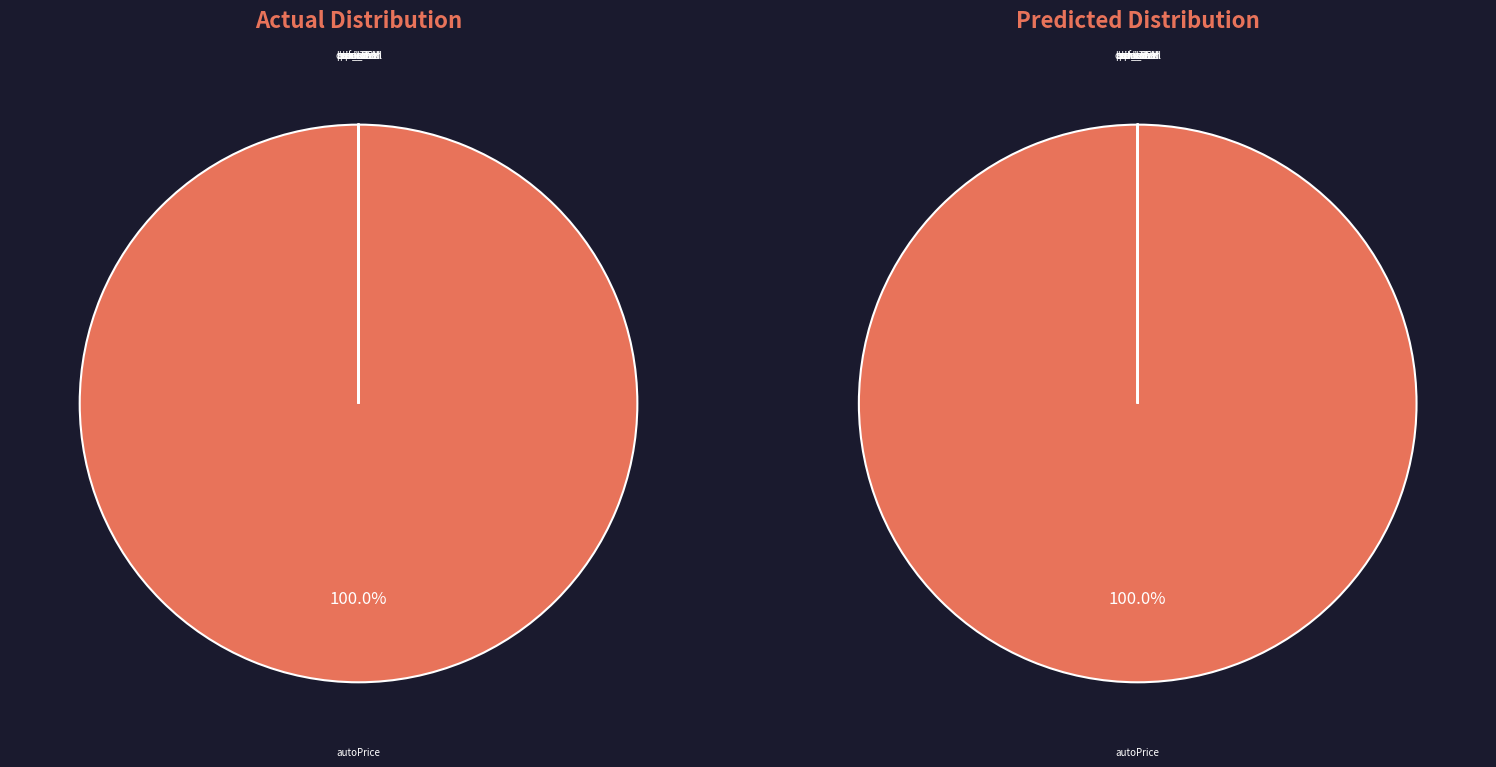

What percentage is the autoPrice slice, to the nearest percent?

100%